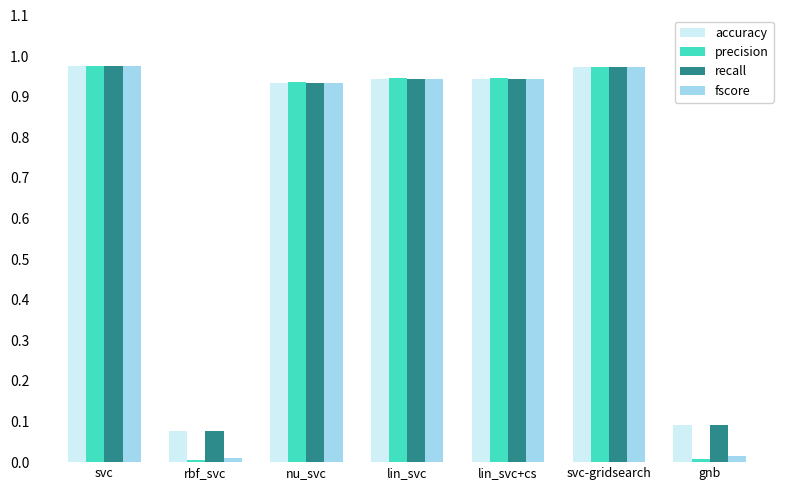

What is the total value across all series at lin_svc+cs?

3.8